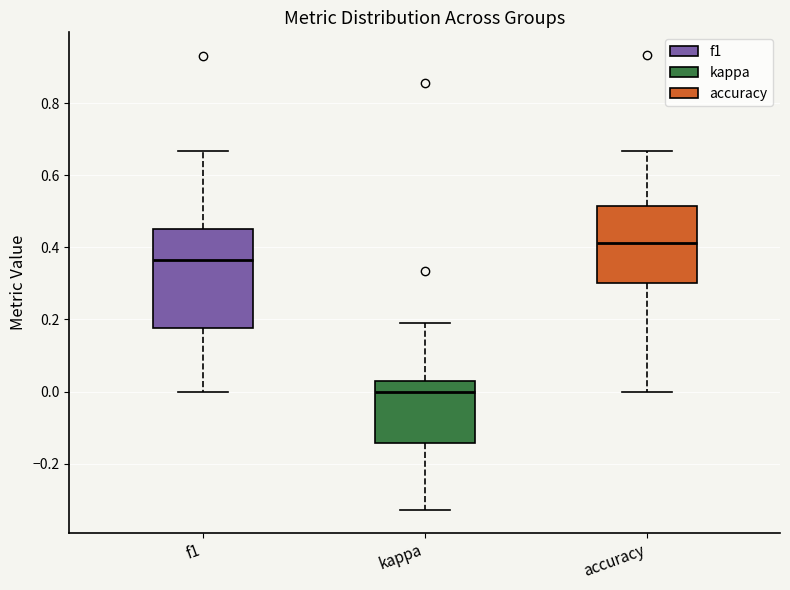

Reading left to right, read every box against the y-axis: the position of its median line, the range the box covers, and the ends of its whiskers. The values are not printed on the chart, so give them approximately, as read against the axis.

f1: median 0.36, box 0.18 to 0.46, whiskers 0.00 to 0.66
kappa: median 0.00, box -0.14 to 0.02, whiskers -0.32 to 0.18
accuracy: median 0.42, box 0.30 to 0.52, whiskers 0.00 to 0.66